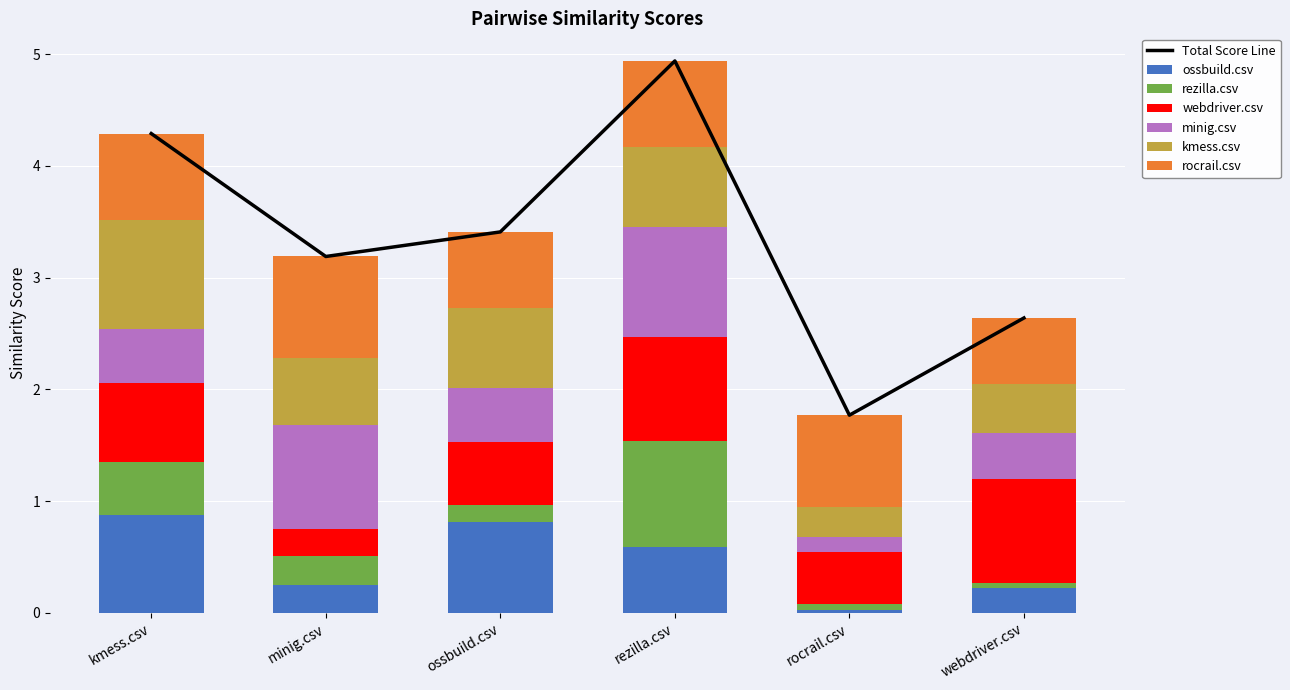

What is the sum of all ossbuild.csv values?

2.8